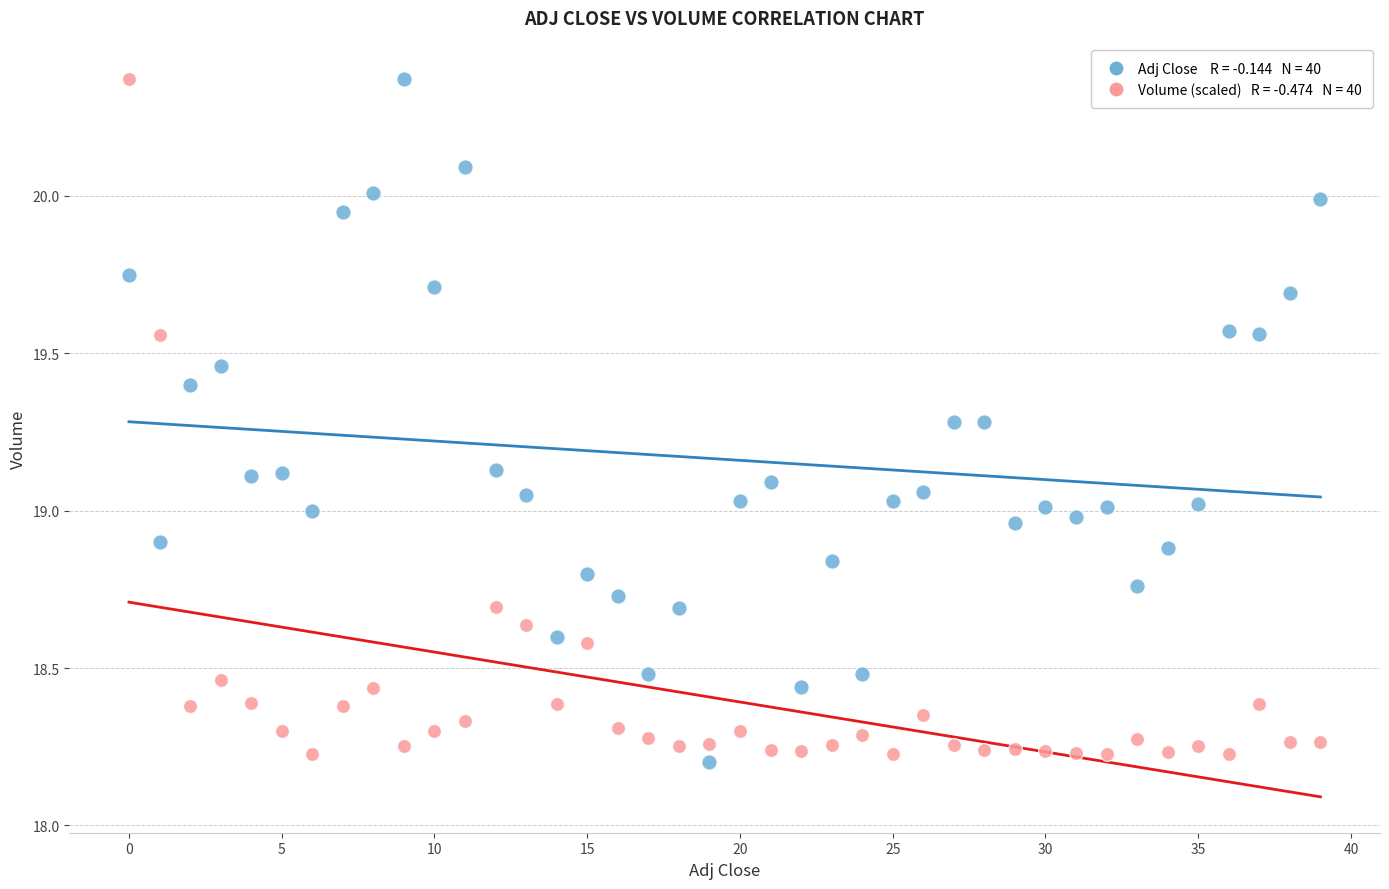

Across all data points, what is the range of Y values (max minus min)?

2.2